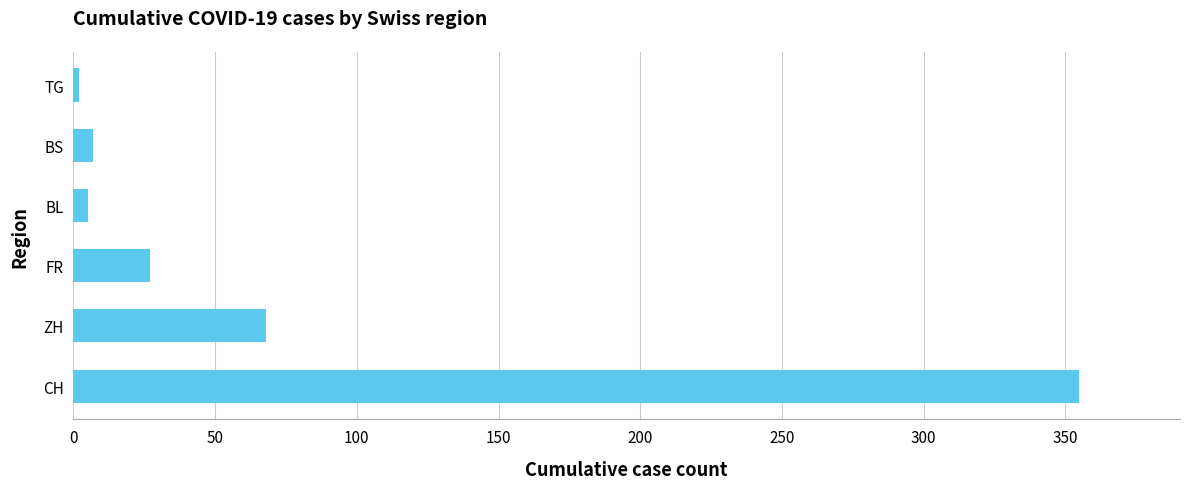

At which label is the value closest to 178?

ZH